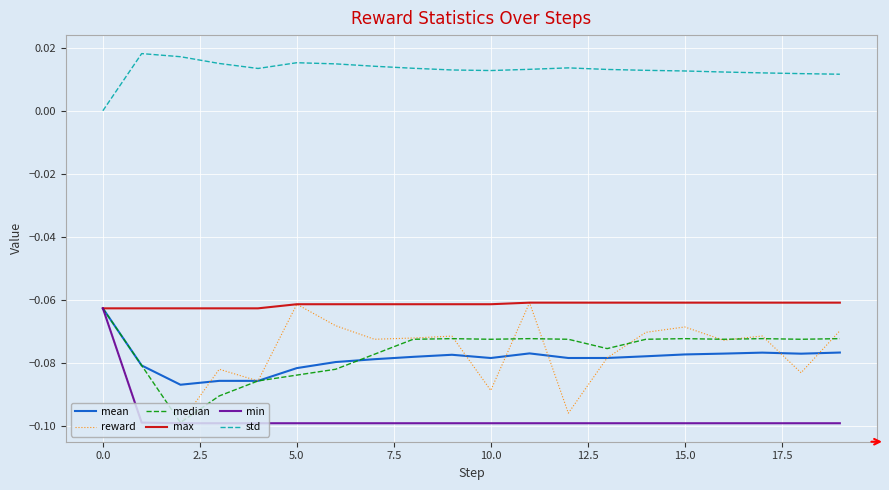

Which series has the largest total across all categories?

std